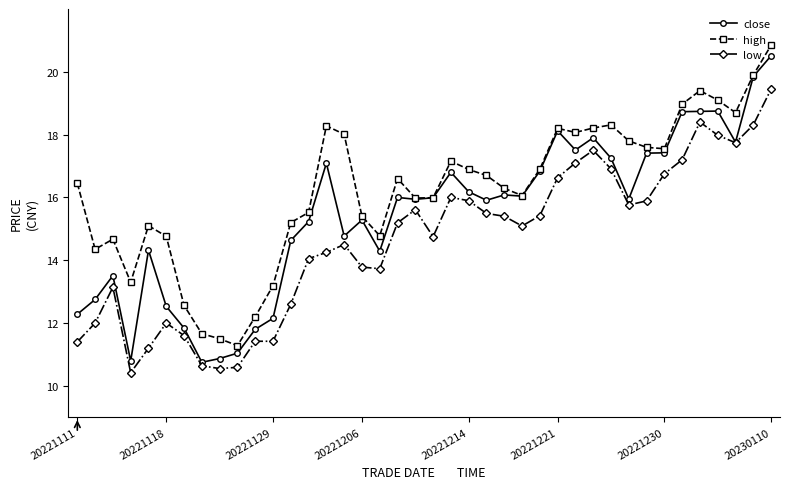

Rank the series by their average value, from highest to lowest.

high, close, low